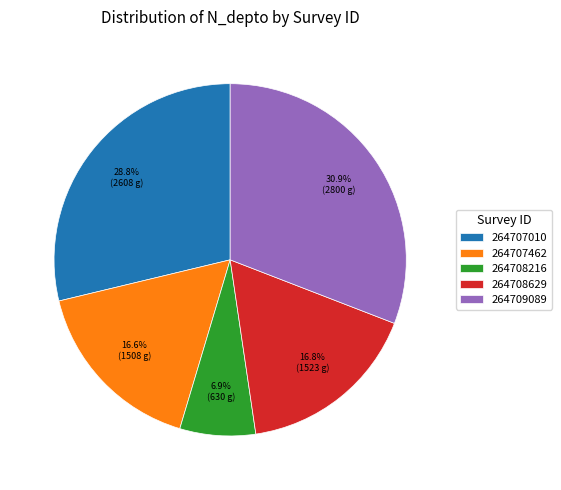

Does 264708216 represent more than half of the total?

No